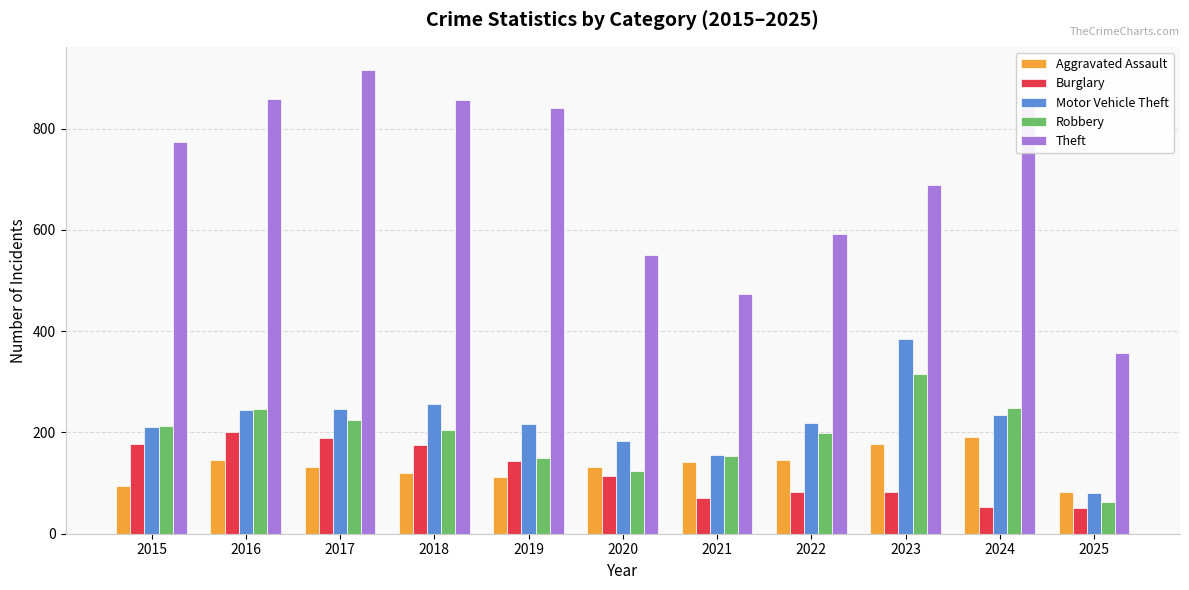

Does the chart contain stacked bars?

No